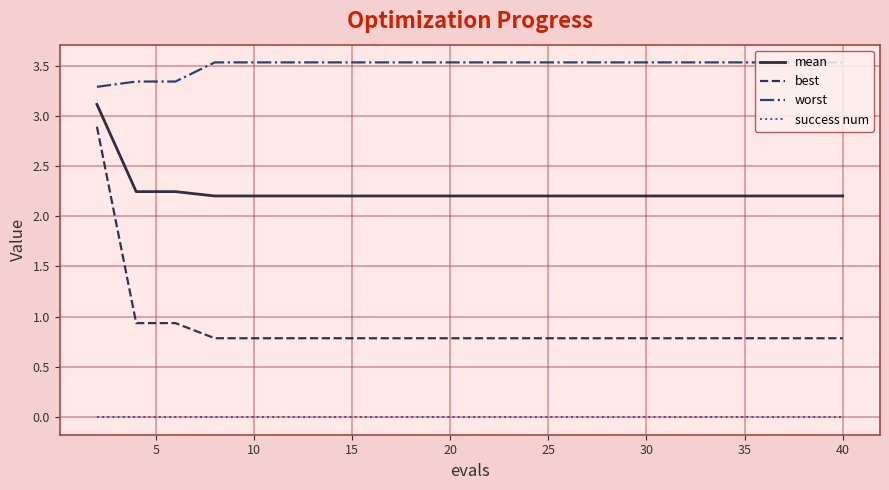

Rank the series by their maximum value, from highest to lowest.

worst, mean, best, success num